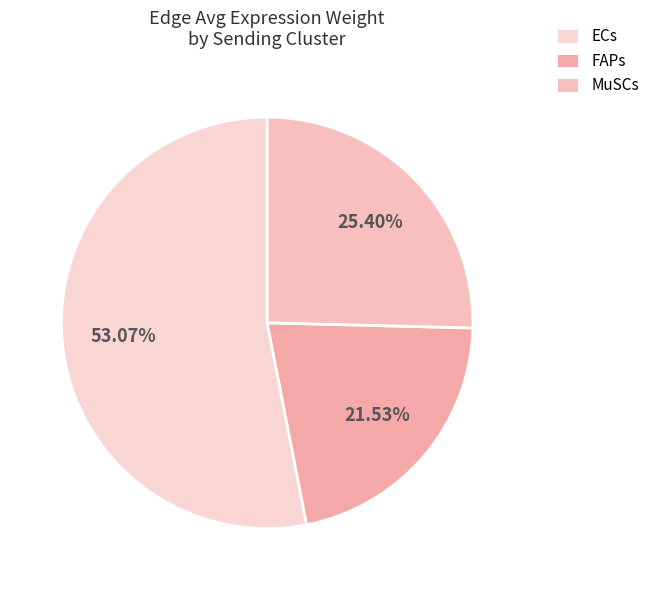

Rank the categories by value from lowest to highest.

FAPs, MuSCs, ECs